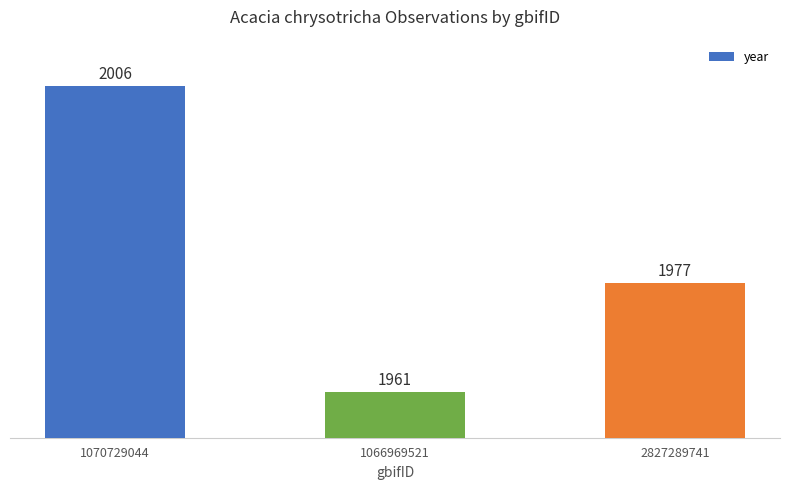

What is the difference between the maximum and second lowest values?

29